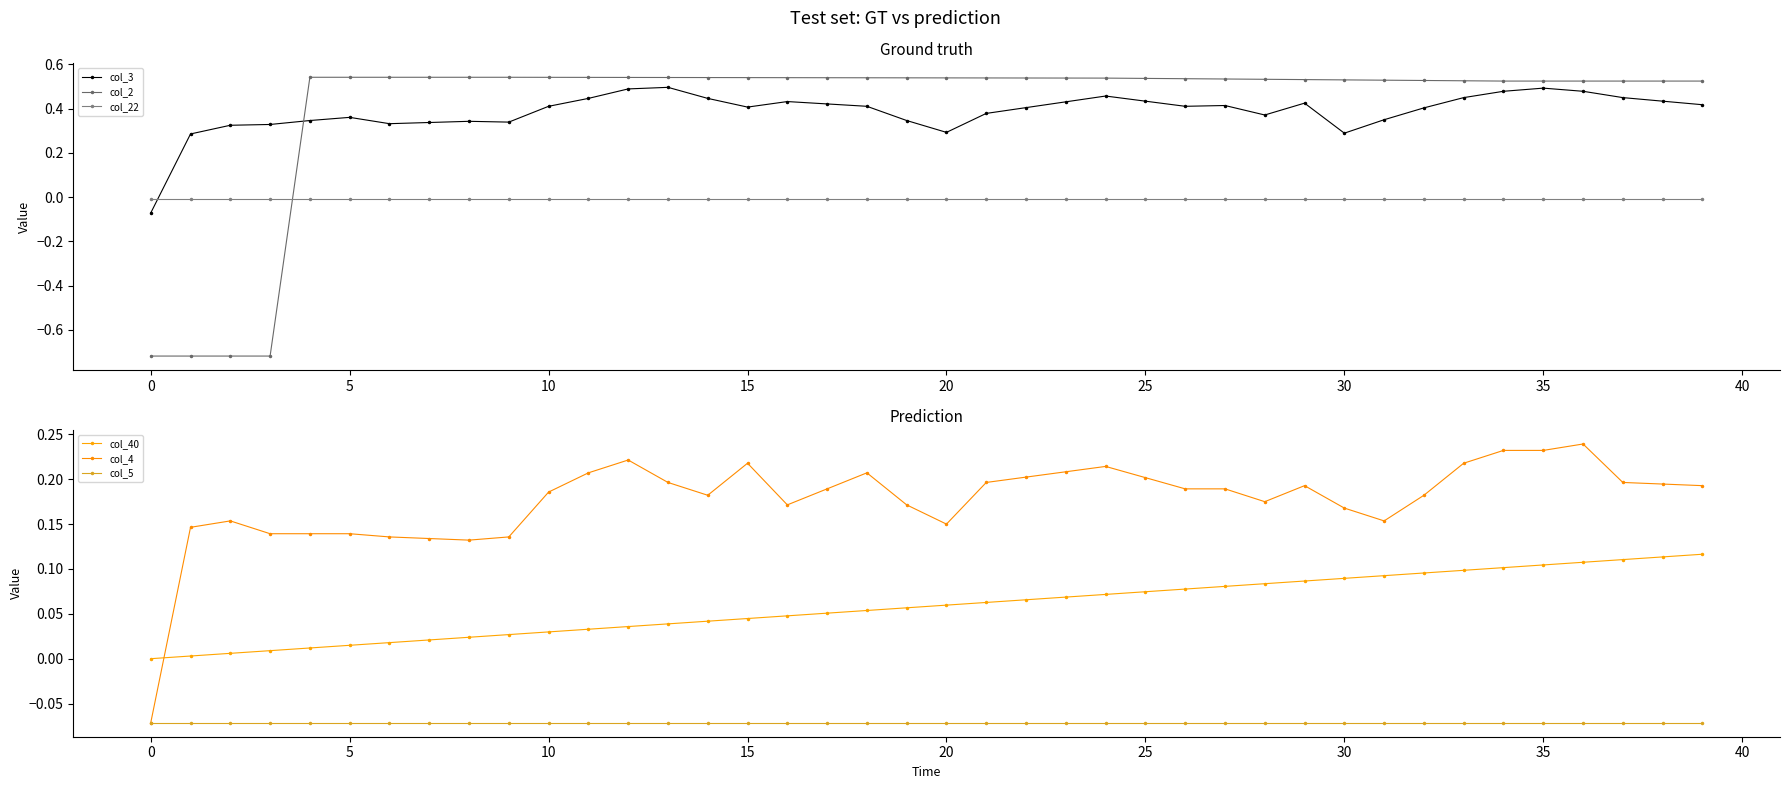

Between 35 and 33, which is larger?

35